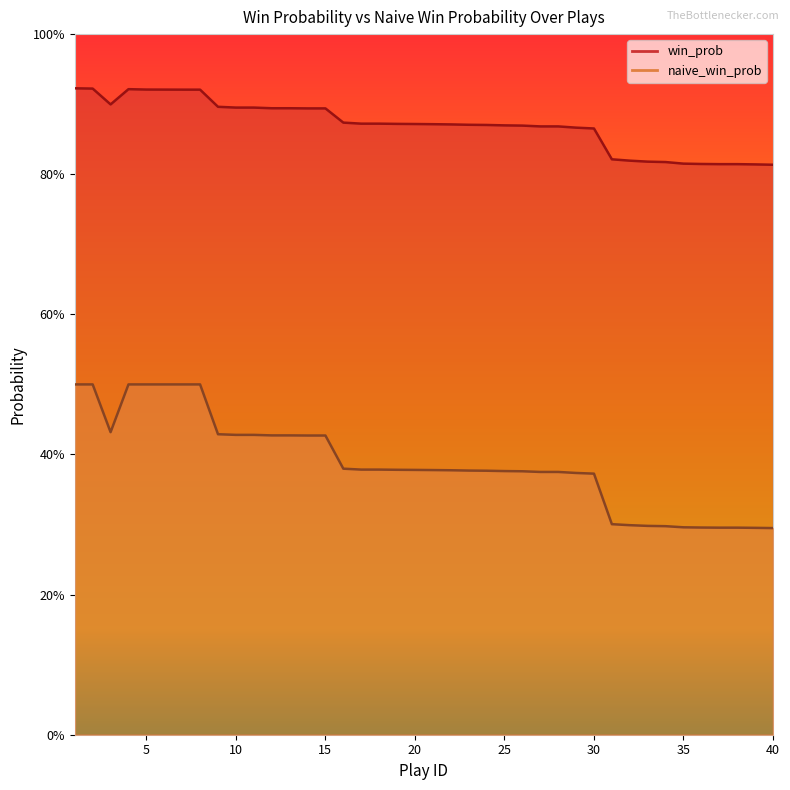

Which series has the largest range (max minus min)?

naive_win_prob